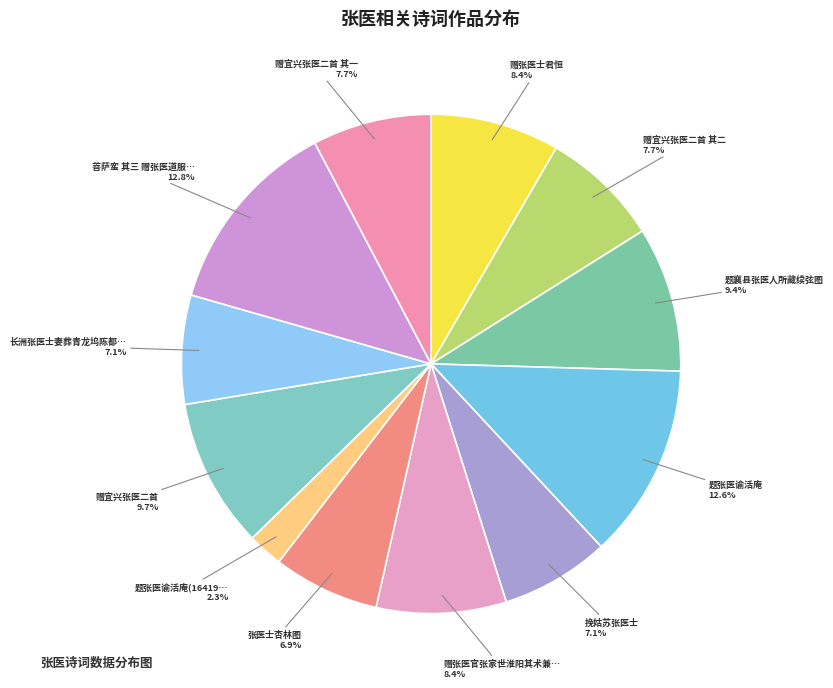

Rank the categories by value from lowest to highest.

题张医谕活庵(164197), 张医士杏林图, 长洲张医士妻葬青龙坞陈都堂命作挽诗, 挽姑苏张医士, 赠宜兴张医二首 其一, 赠宜兴张医二首 其二, 赠张医士君恒, 赠张医官张家世淮阳其术兼明太素, 题襄县张医人所藏续弦图, 赠宜兴张医二首, 题张医谕活庵, 菩萨蛮 其三 赠张医道服为别，且令馈河豚